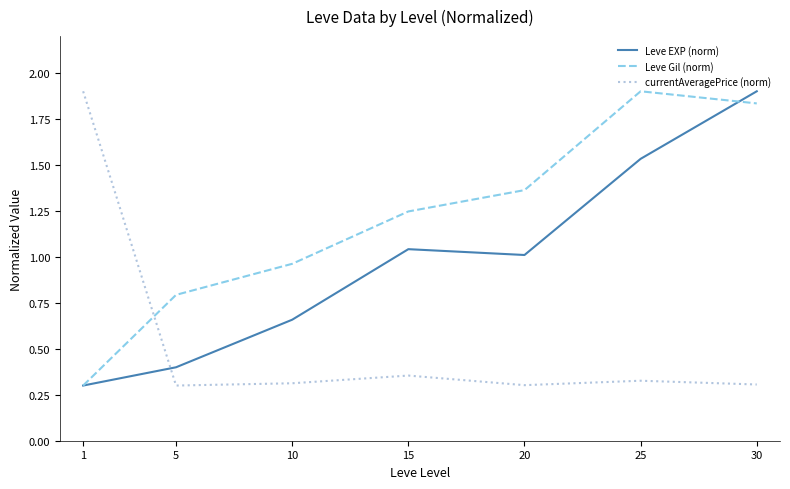

Rank the series at 5 from highest to lowest value.

Leve Gil (norm), Leve EXP (norm), currentAveragePrice (norm)